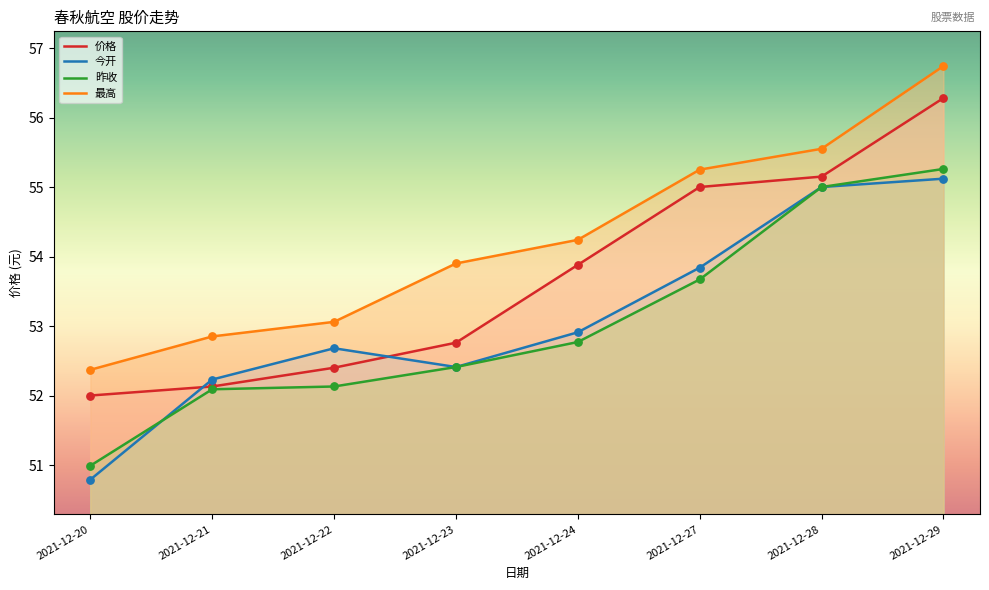

Which series has the largest Y range (max minus min)?

最高